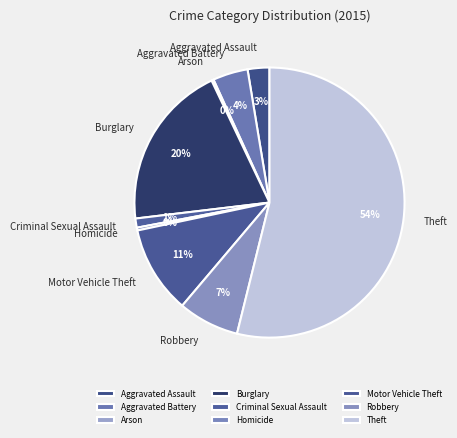

Which slice is the largest?

Theft